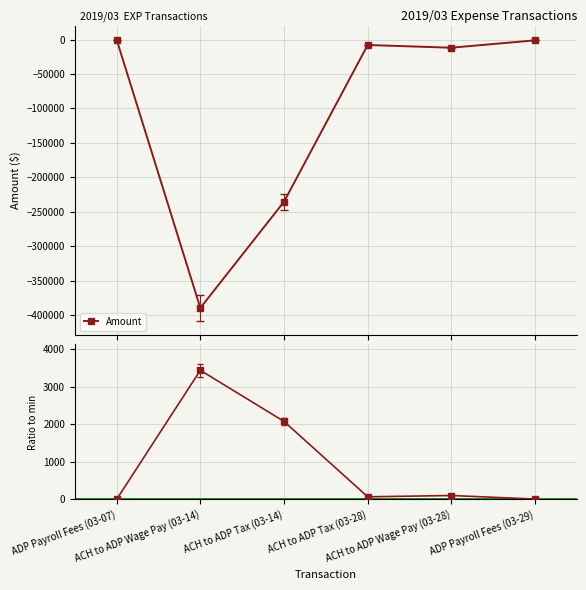

What is the difference between the |Amount| / min|Amount| values at ACH to ADP Tax (03-28) and ADP Payroll Fees (03-07)?

68.6